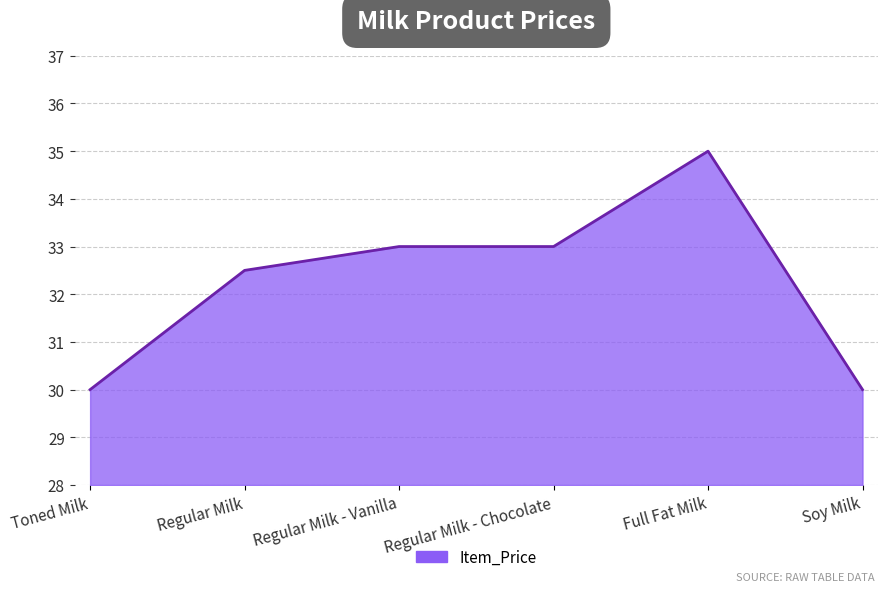

At which category does the chart reach its peak across all series?

Full Fat Milk